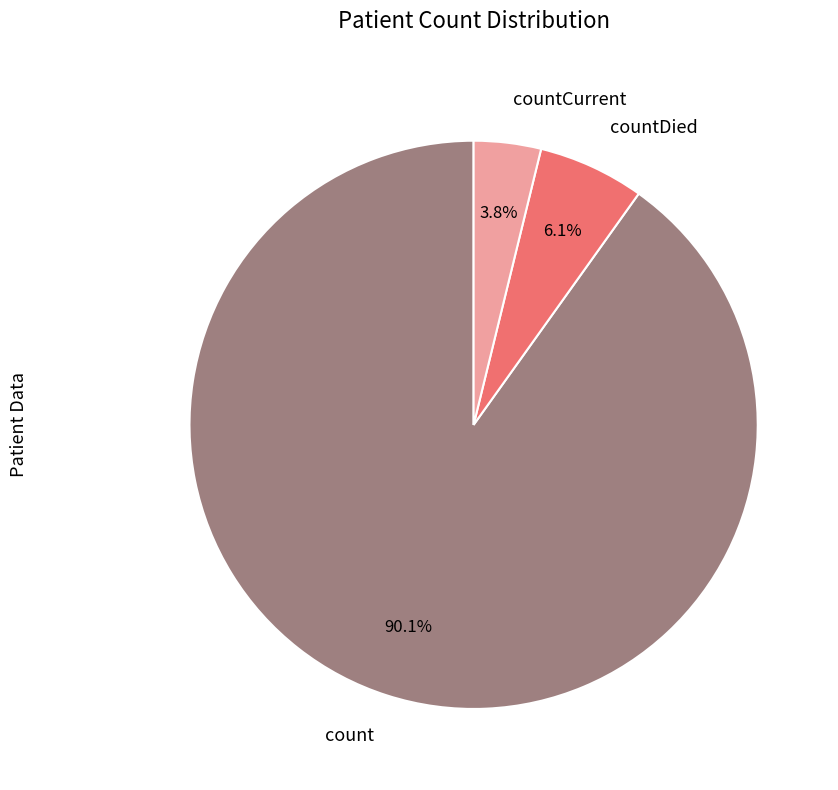

Do countDied and count together represent more than half of the pie?

Yes